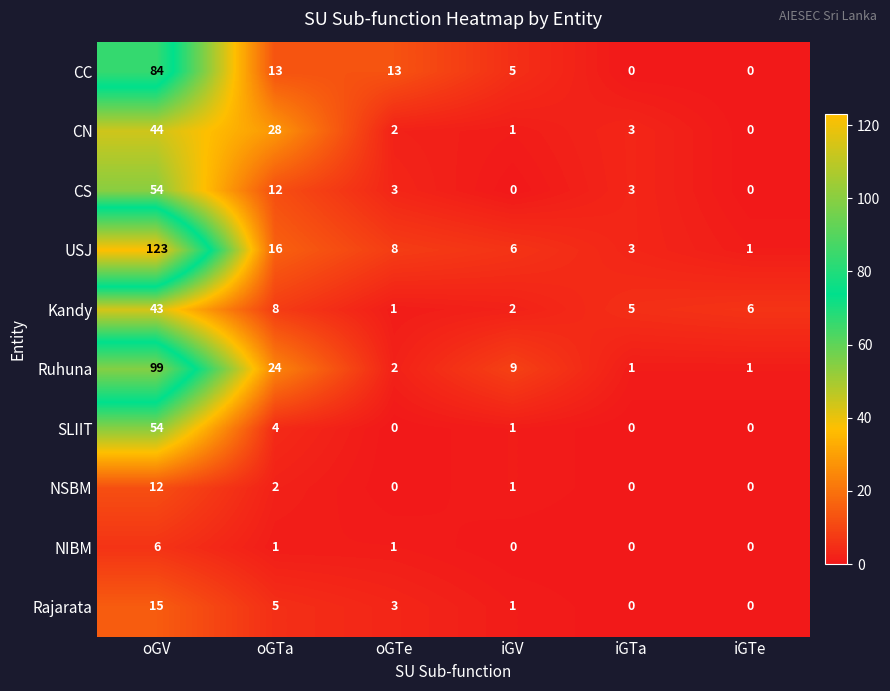

Which series changed the most between oGTa and iGV?

CN